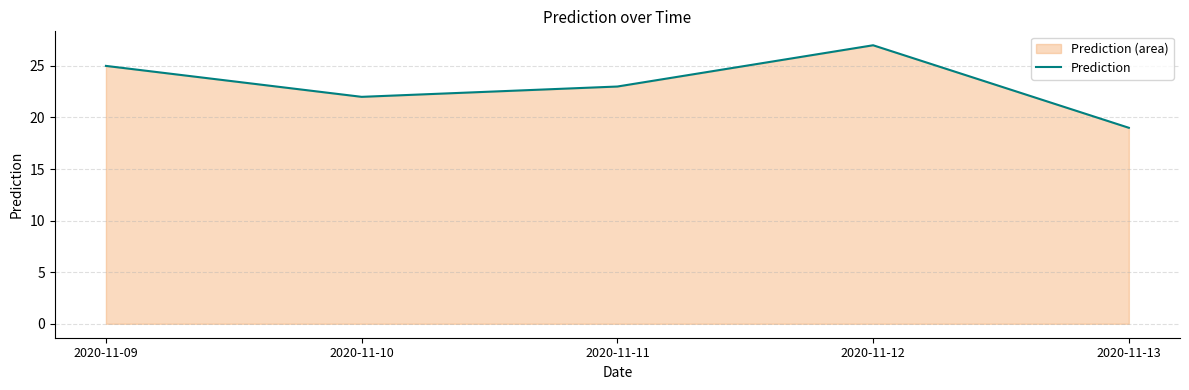

Does the chart display data point markers on the line(s)?

No